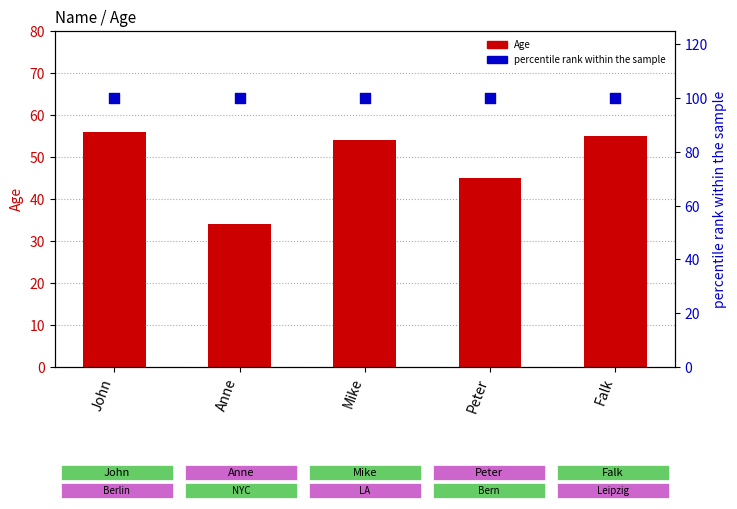

Which series contains the highest Y value?

percentile rank within the sample